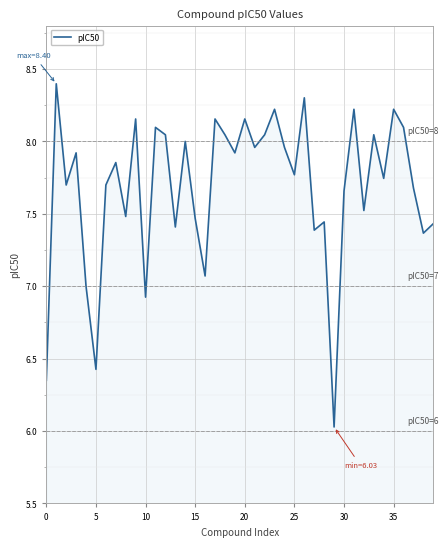

What is the maximum value shown in the chart?

8.4